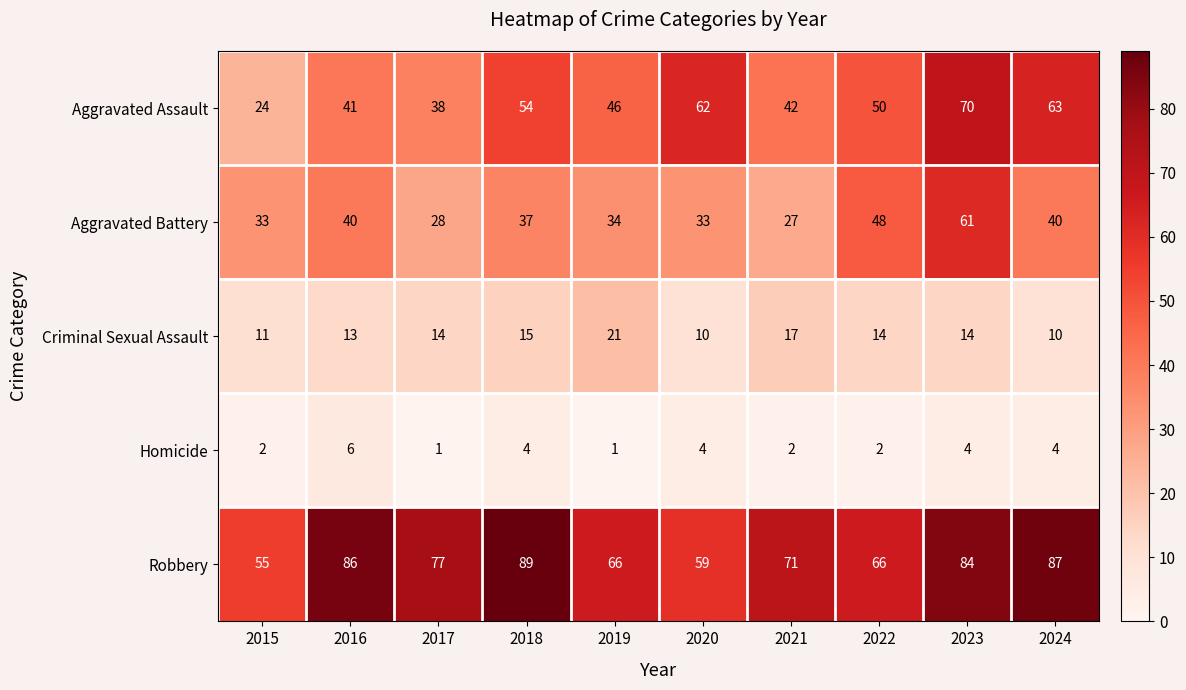

The Robbery series shows 59 at 2020. True or false?

True